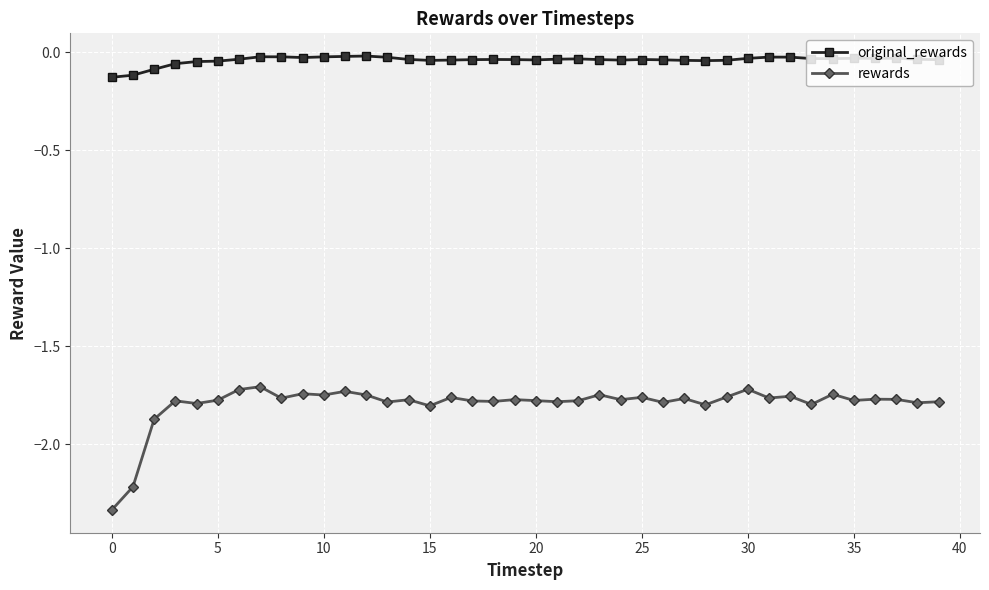

Count the number of data series in this chart.

2